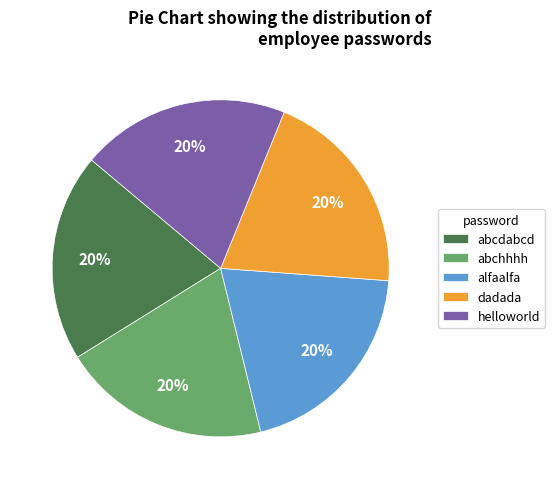

To the nearest percent, what is the average slice percentage?

20%